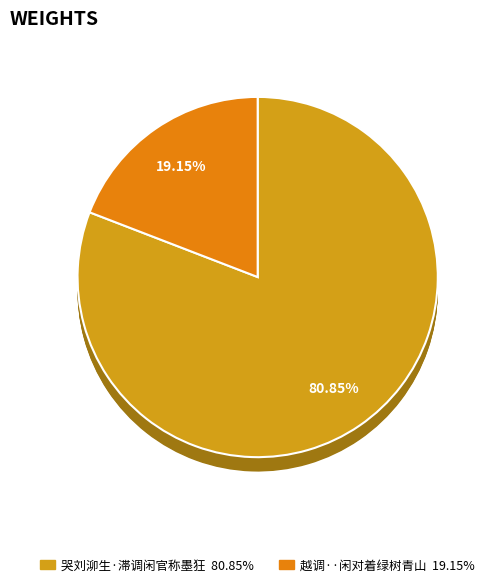

To the nearest percent, what portion does 哭刘泖生·滞调闲官称墨狂 represent?

81%